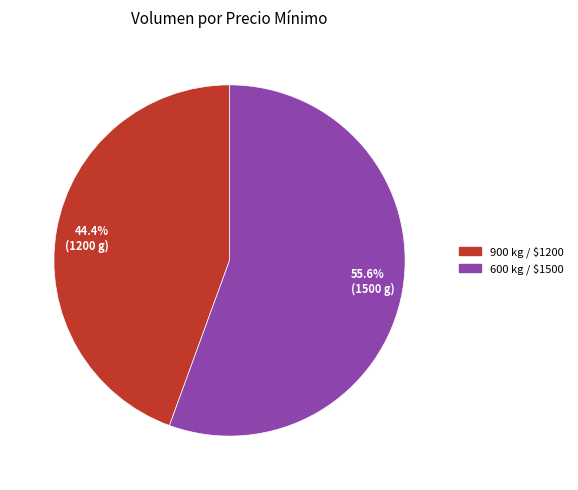

Combined, do 55.6% (1500 g) and 44.4% (1200 g) account for over 50%?

Yes